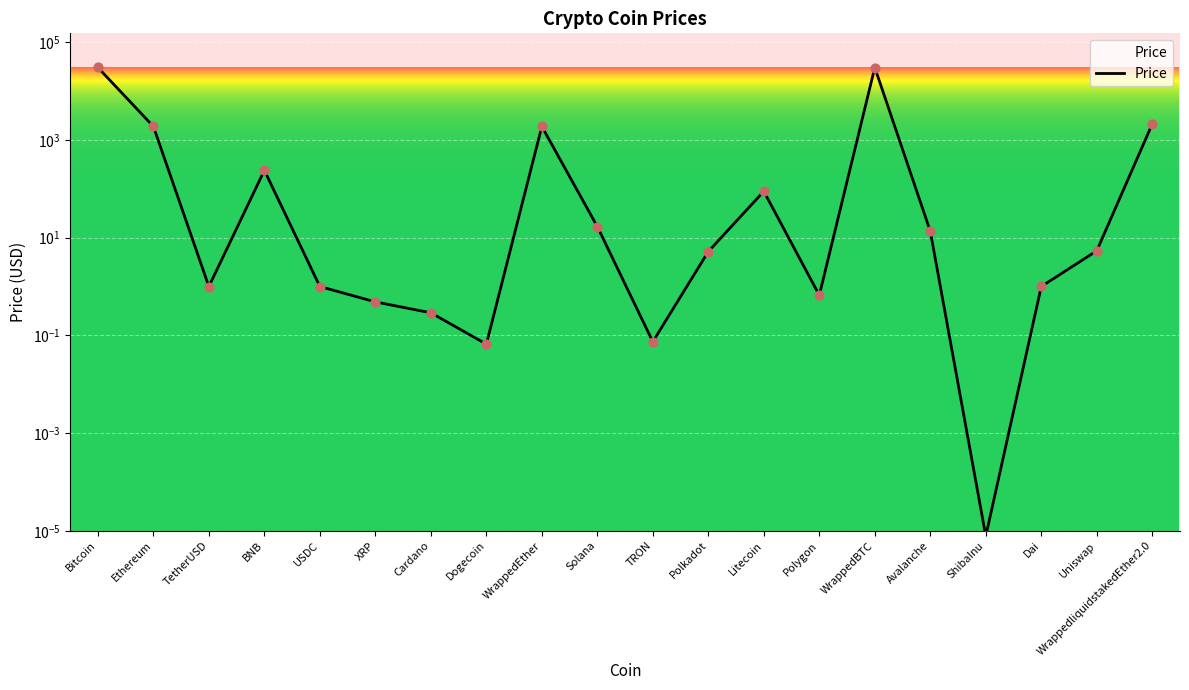

Between USDC and TRON, which is larger?

USDC